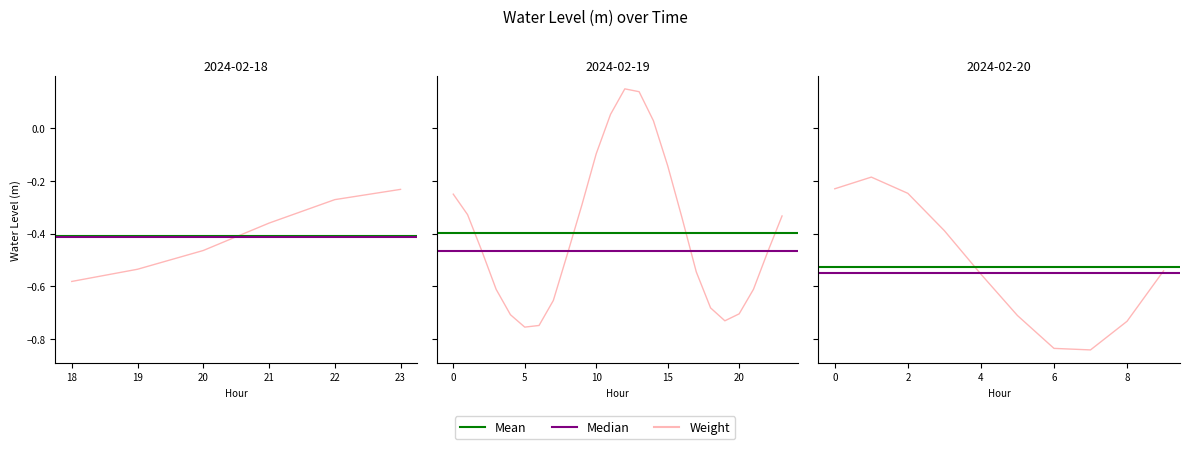

How many values are above zero?

4